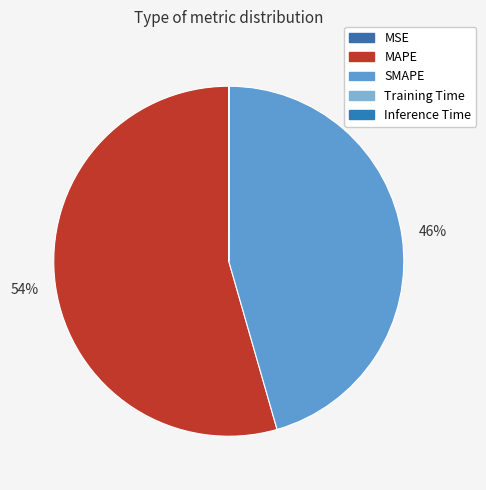

To the nearest percent, what is the average slice percentage?

20%